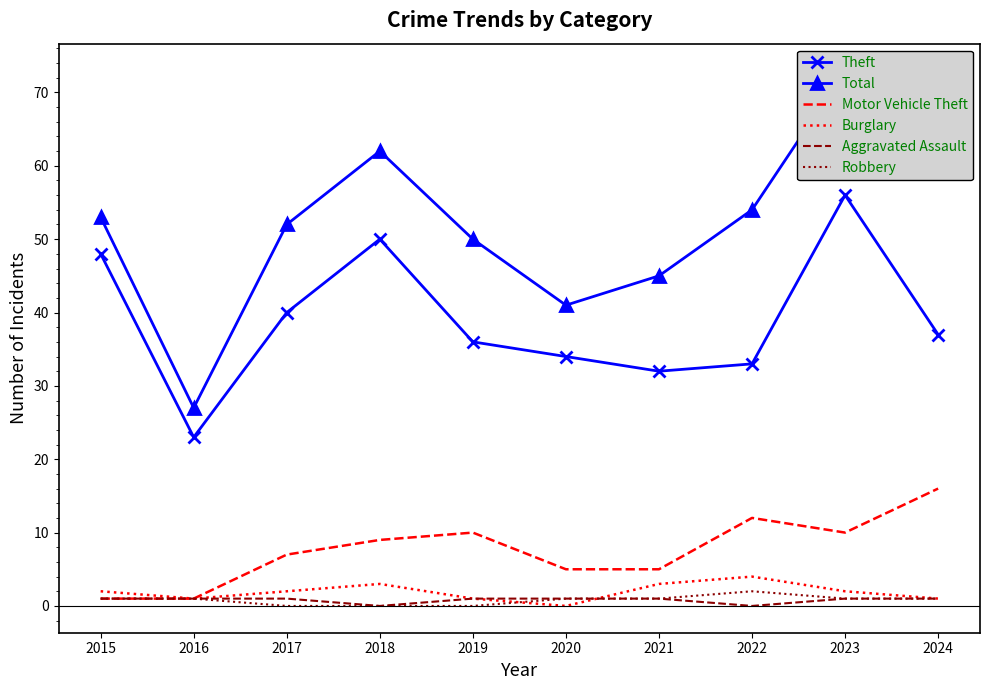

What is the value of the Burglary point at the 8th from the left?

4